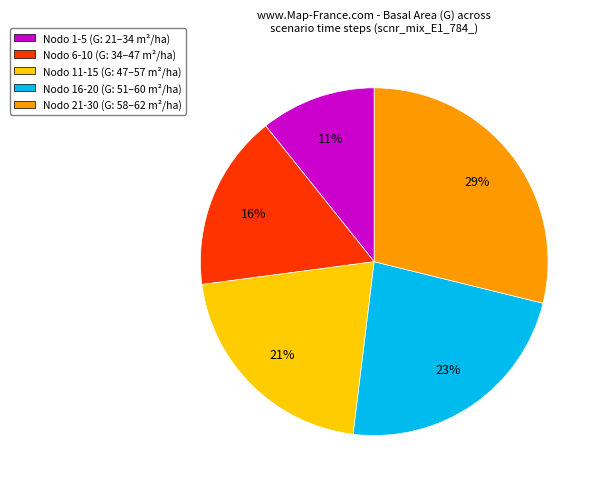

Is there any slice that represents more than half of the pie?

No